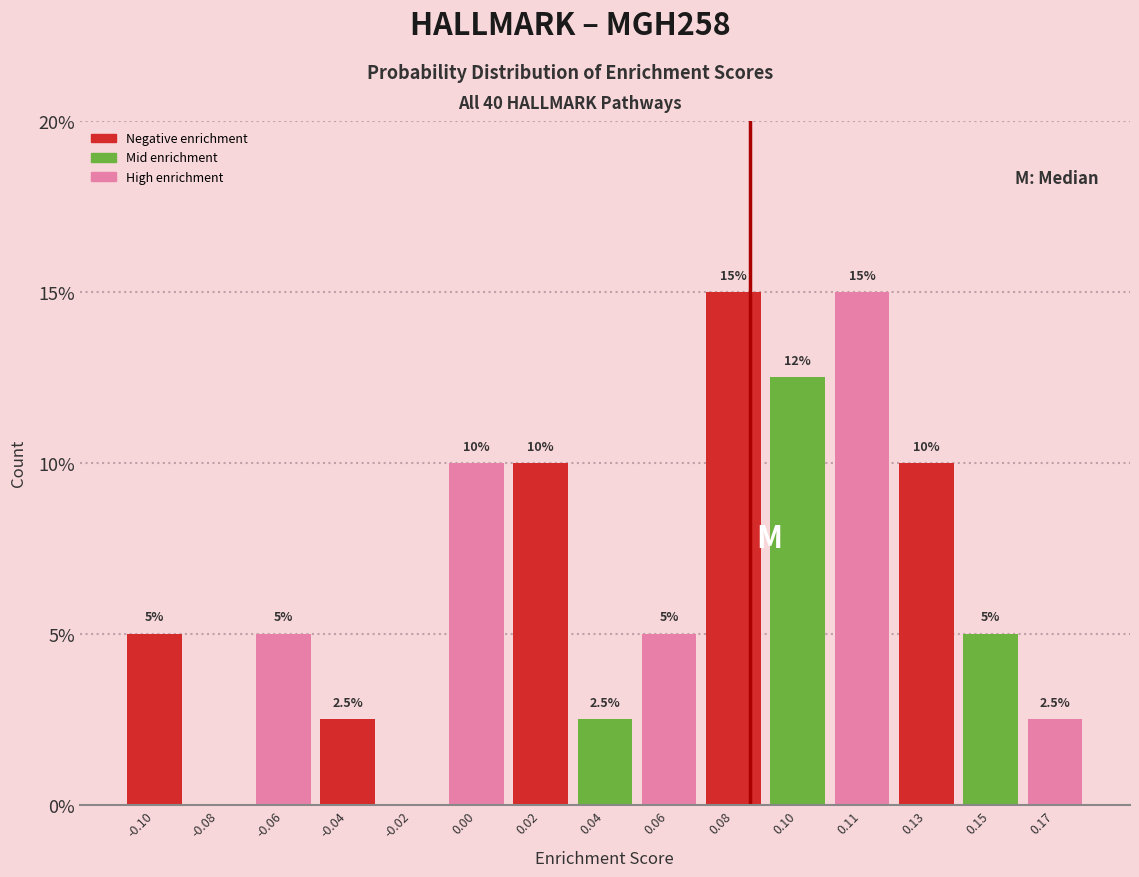

Reading left to right, what are all the values shown in this chart?

-0.10=5.0	-0.08=0.0	-0.06=5.0	-0.04=2.5	-0.02=0.0	0.00=10.0	0.02=10.0	0.04=2.5	0.06=5.0	0.08=15.0	0.10=12.5	0.11=15.0	0.13=10.0	0.15=5.0	0.17=2.5